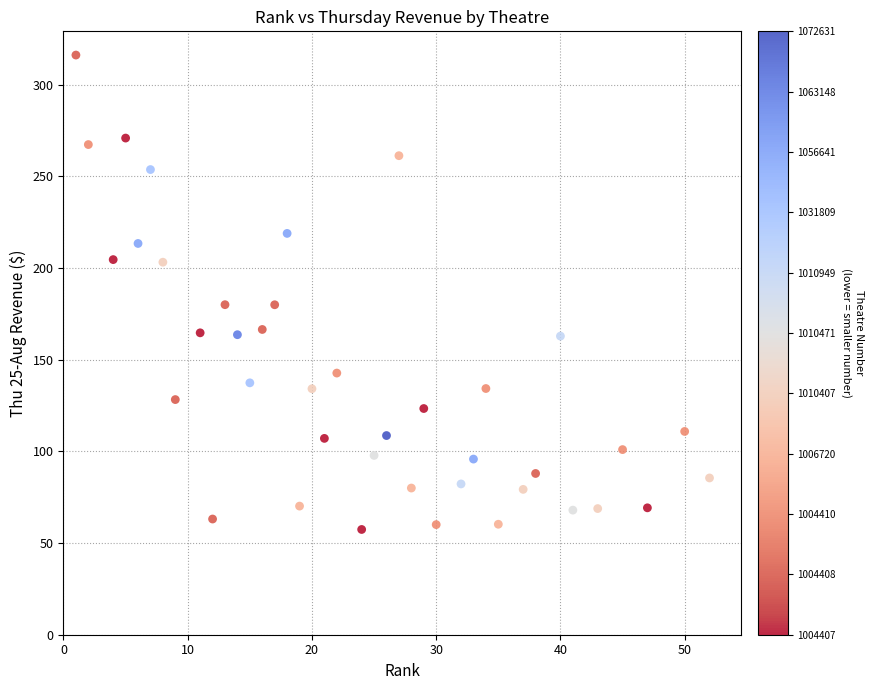

What is the range of Y values (max minus min)?

258.8